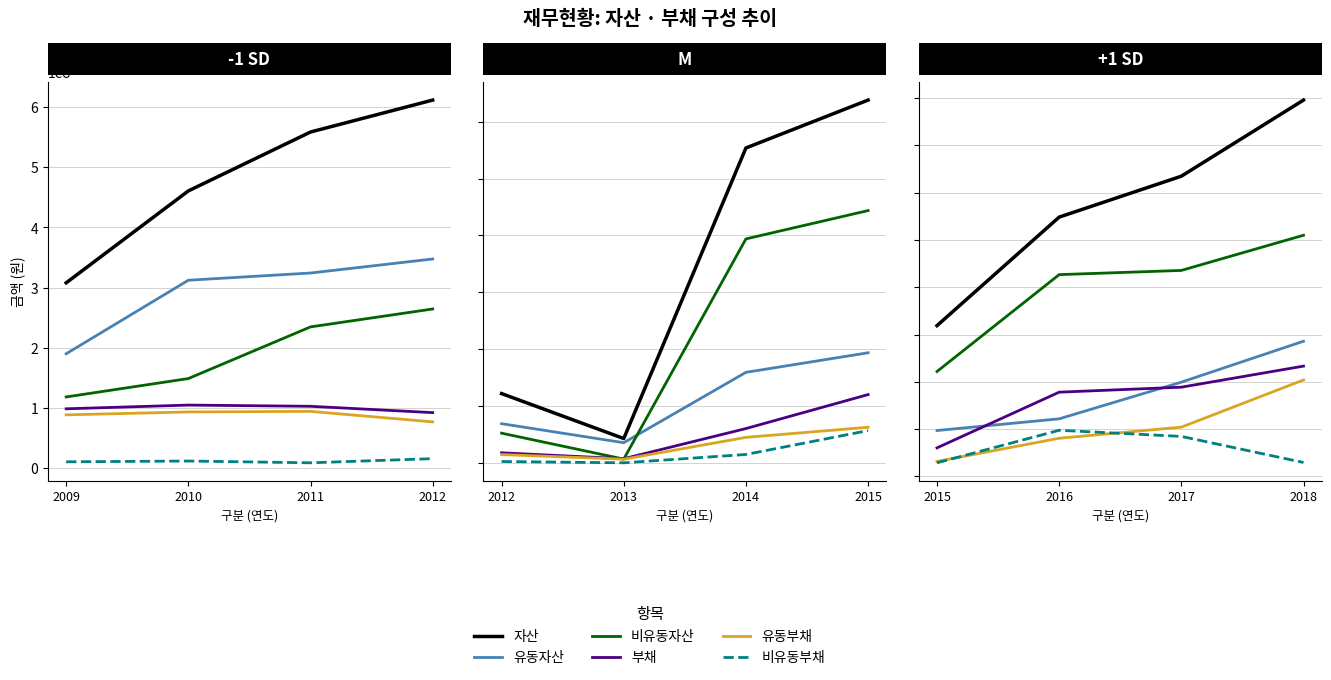

Count the 자산 values in the range 5484117180 to 7959542105.

3